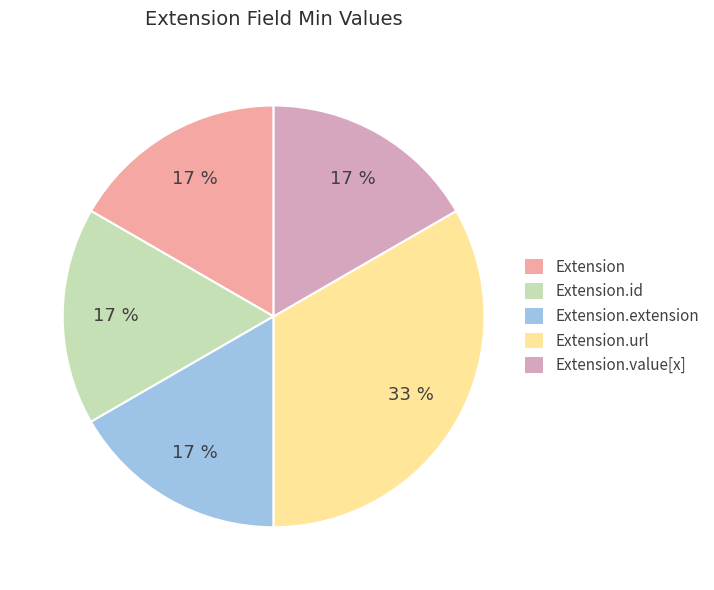

To the nearest percent, what is the combined percentage of Extension and Extension.url?

50%